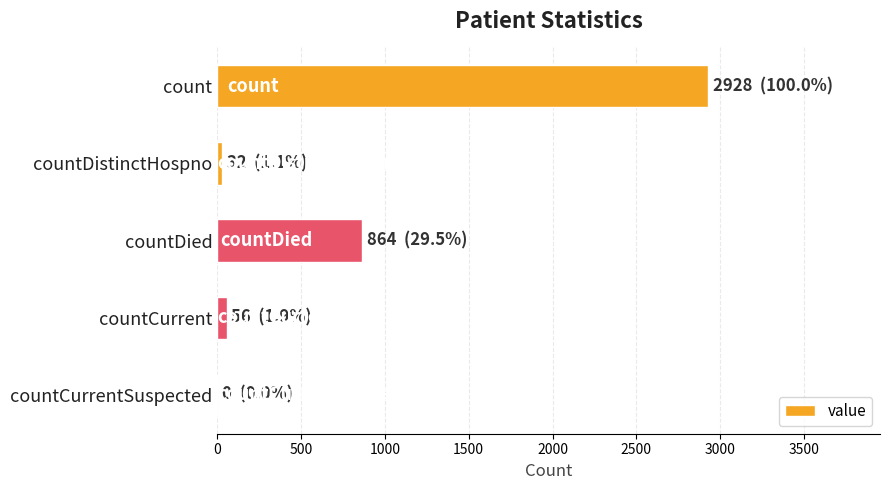

Where is the data nearest to the value 1464?

countDied